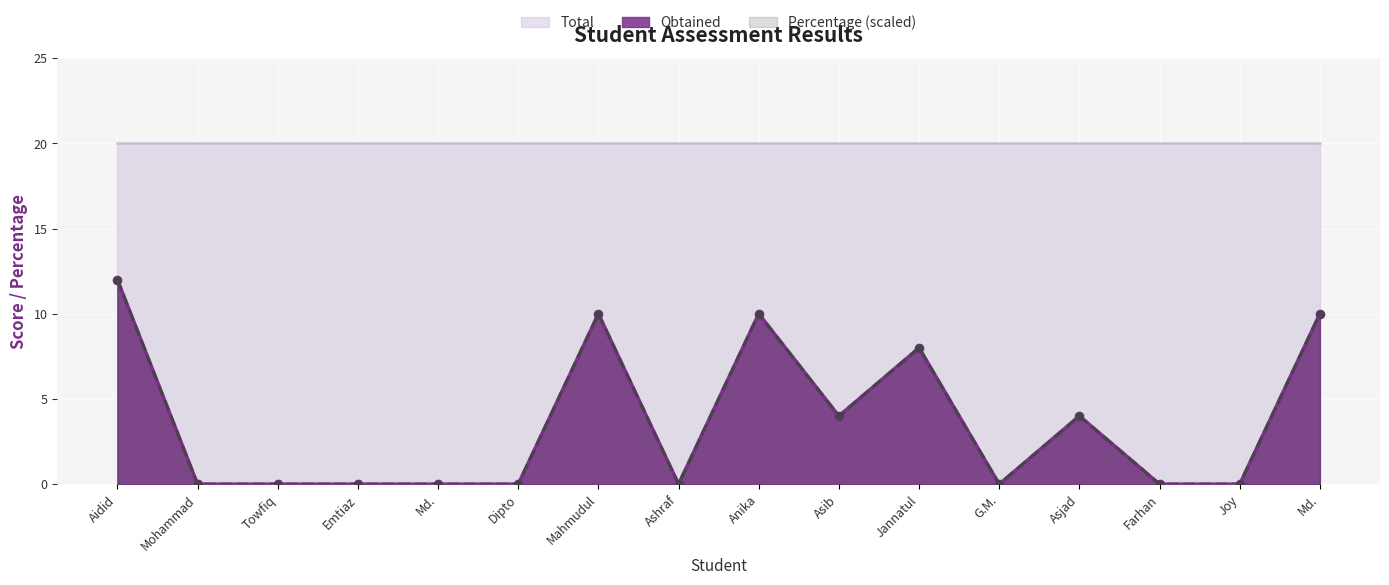

True or false: Obtained has more than 1 points higher than both neighbors.

True